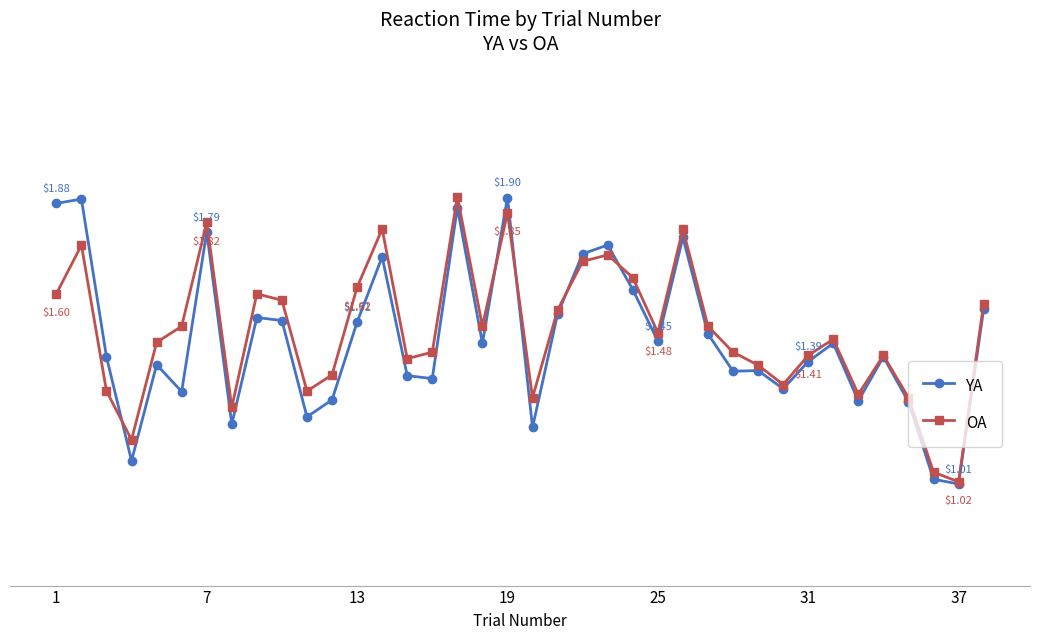

In YA, how many points are higher than both neighbors (excluding endpoints)?

12